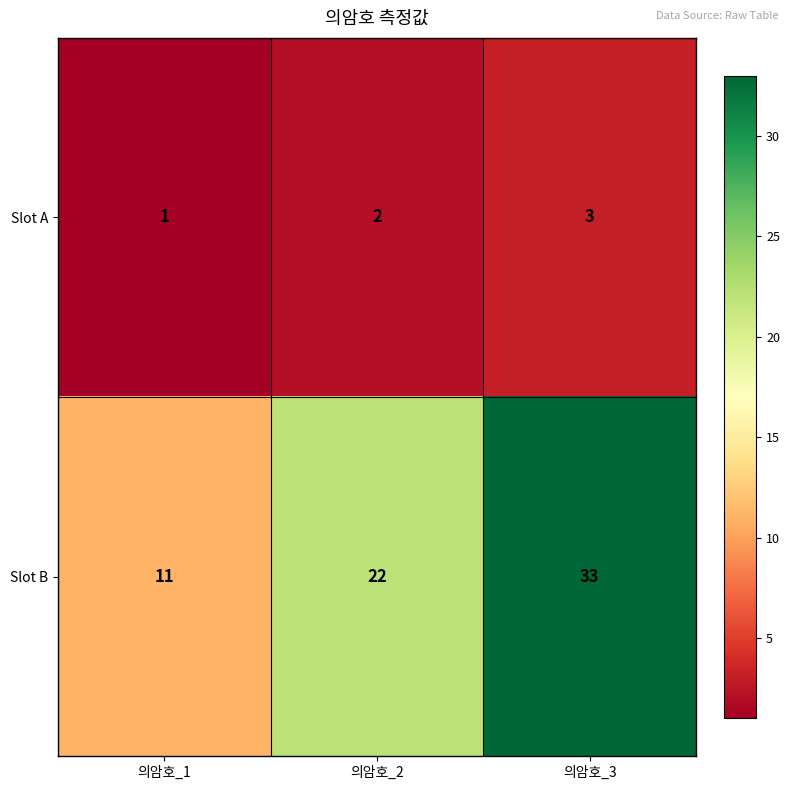

How many distinct data groups are displayed?

2